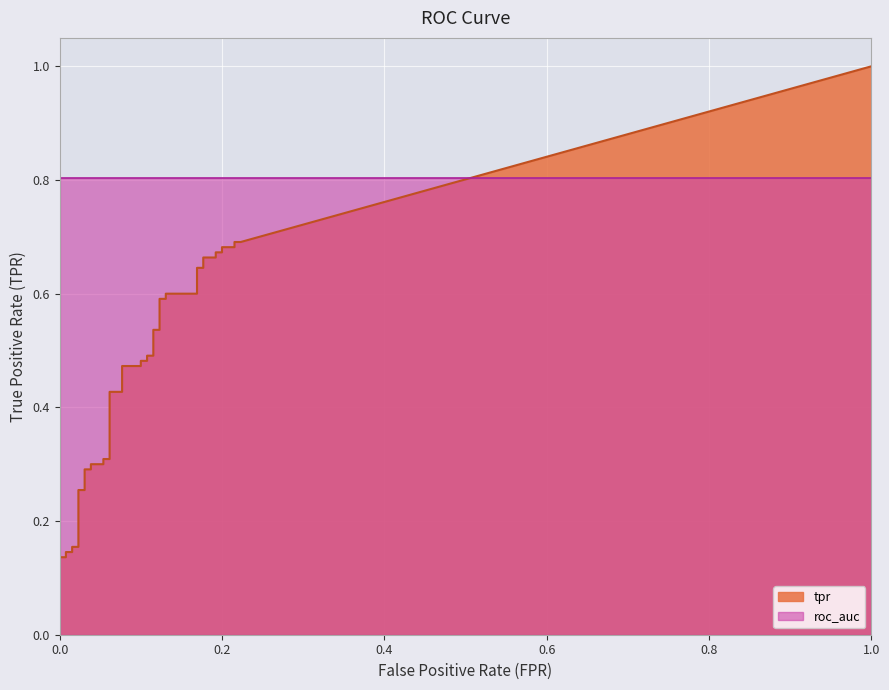

The tpr series shows 0.4 at 11. True or false?

False